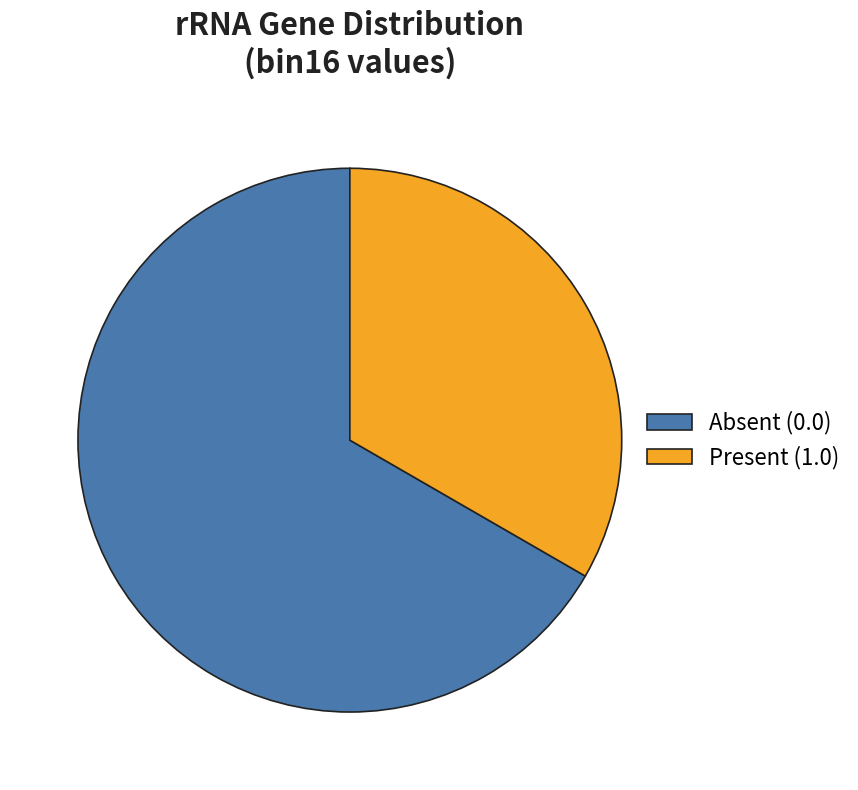

Which category has the biggest portion of the pie?

Absent (0.0)